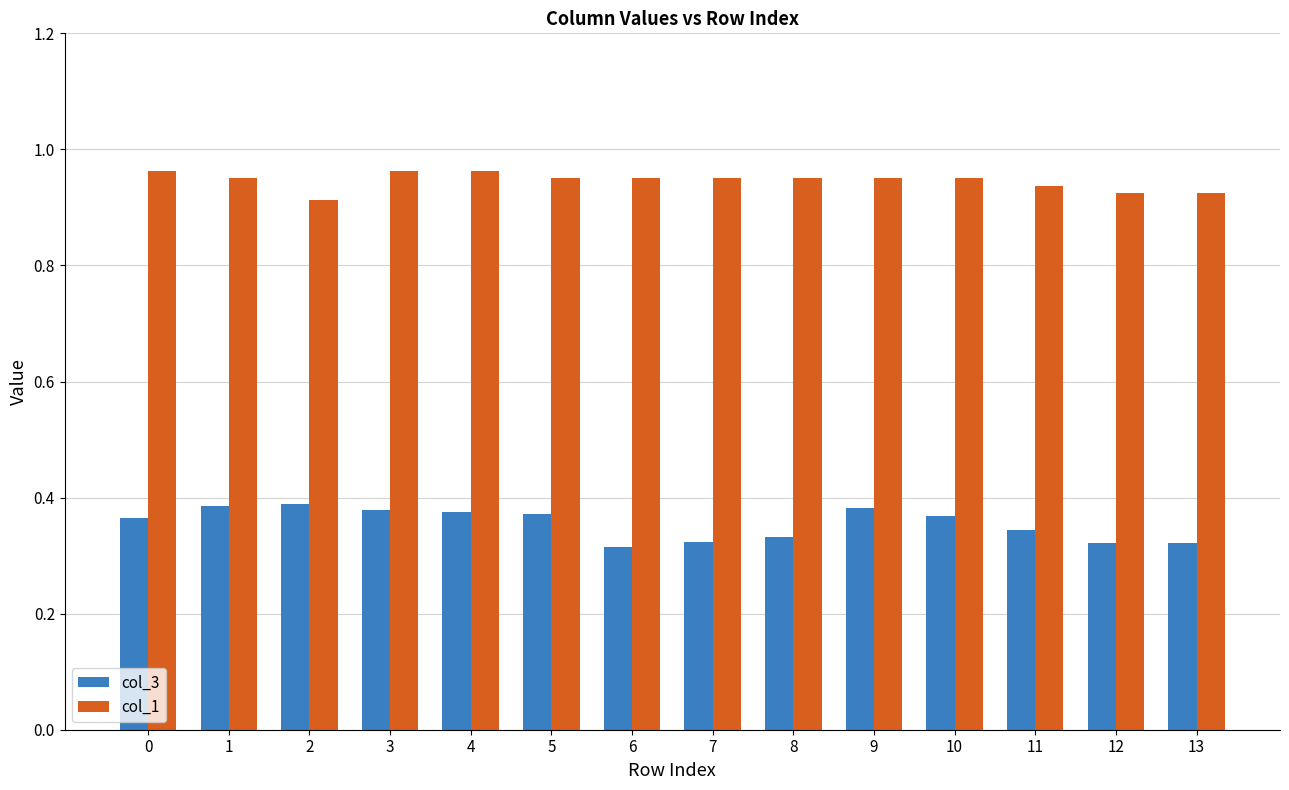

How many col_1 values are between 0 and 1?

14